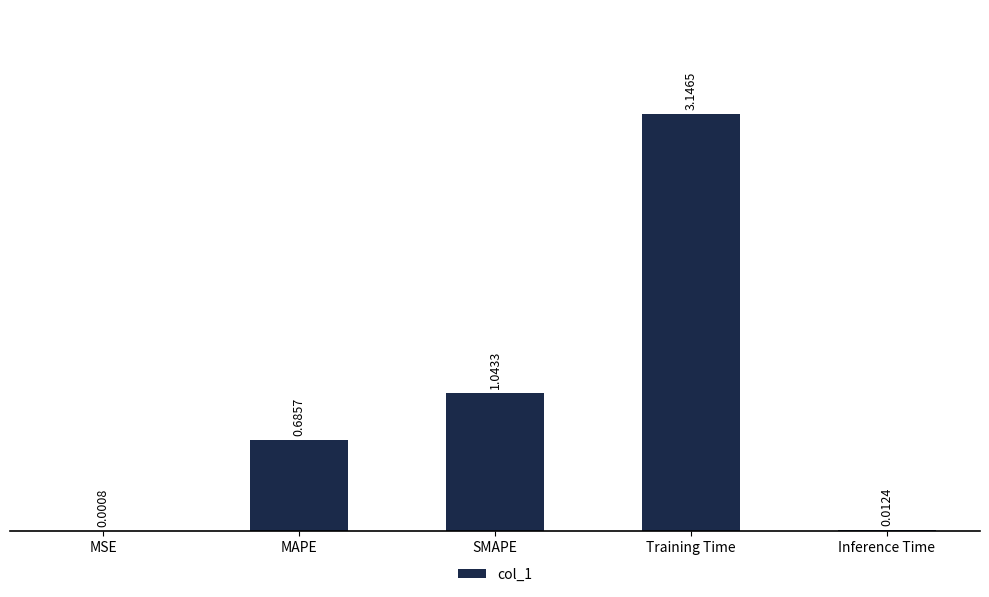

At which category does the chart reach its peak across all series?

Training Time